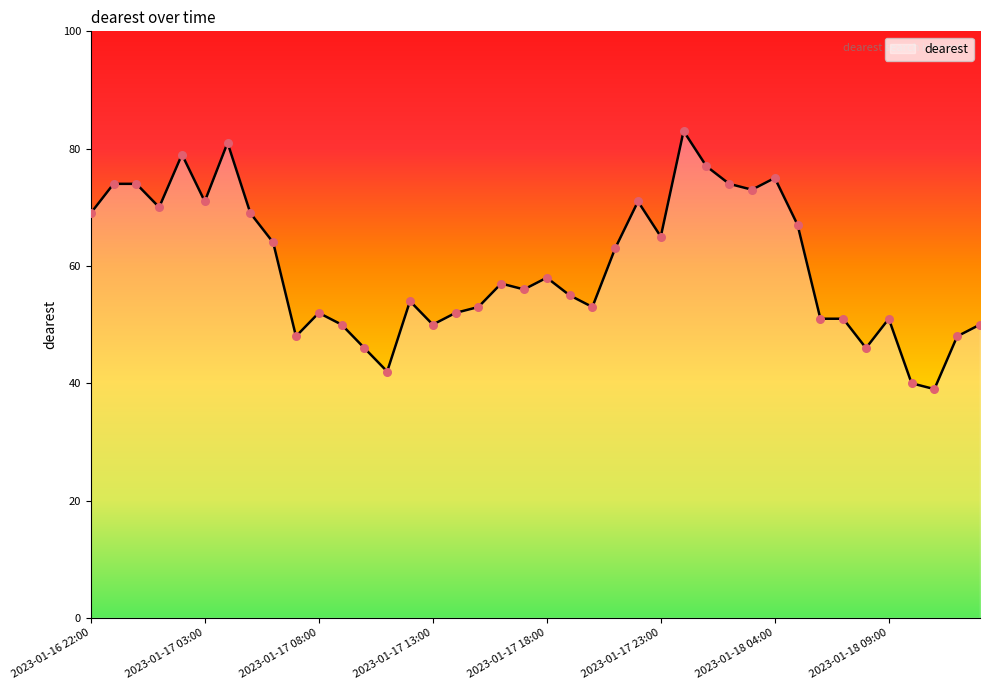

What is the smallest value displayed?

39